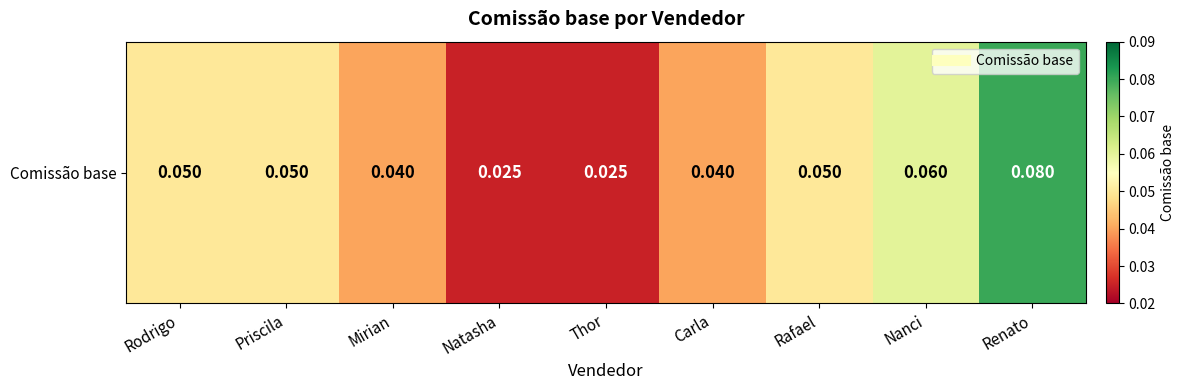

What is the difference between the maximum and second lowest values?

0.1